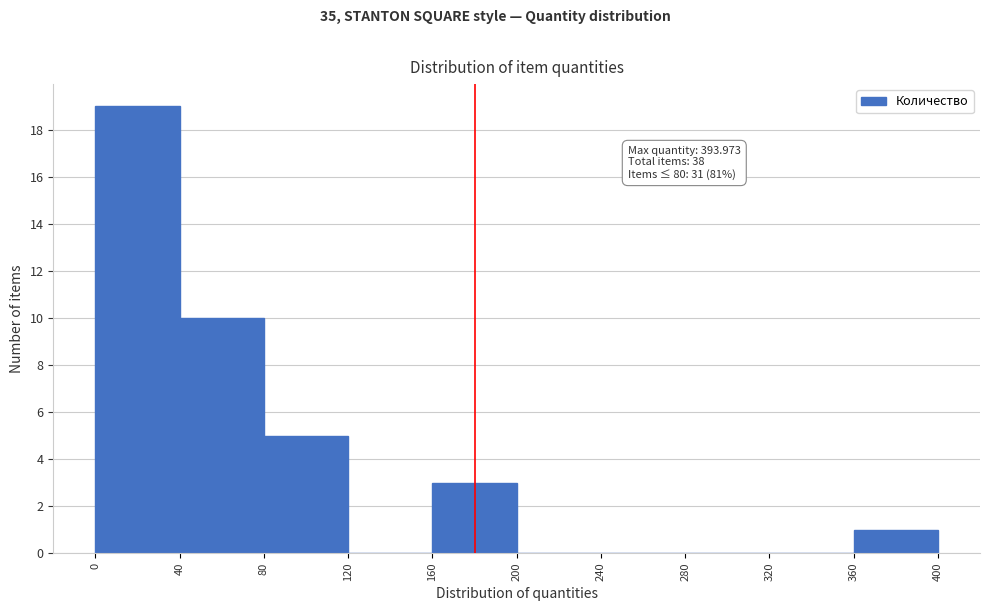

Over which range of the x-axis is the bar tallest?

0 to 40